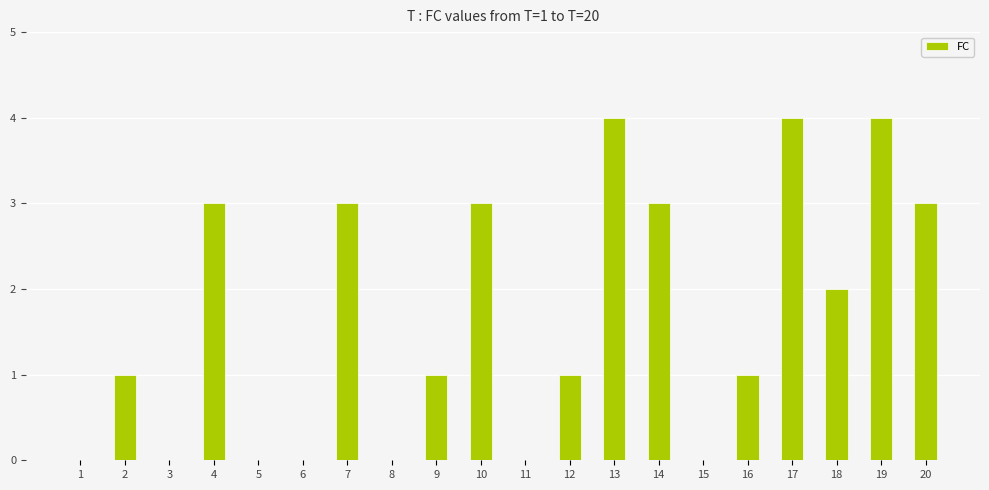

Approximately how many times larger is the value at 19 compared to 4?

1.3